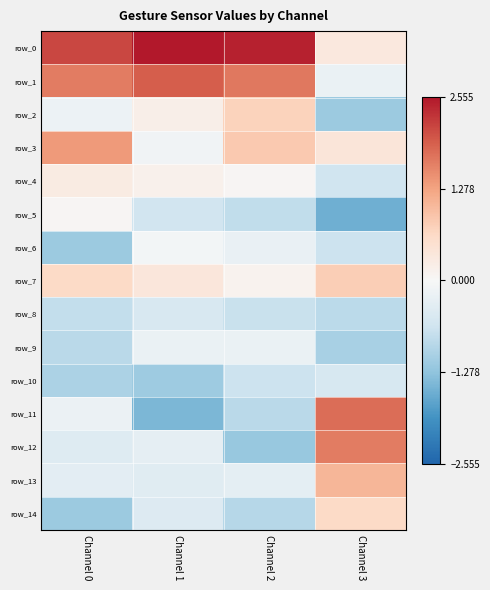

How many distinct data groups are displayed?

15